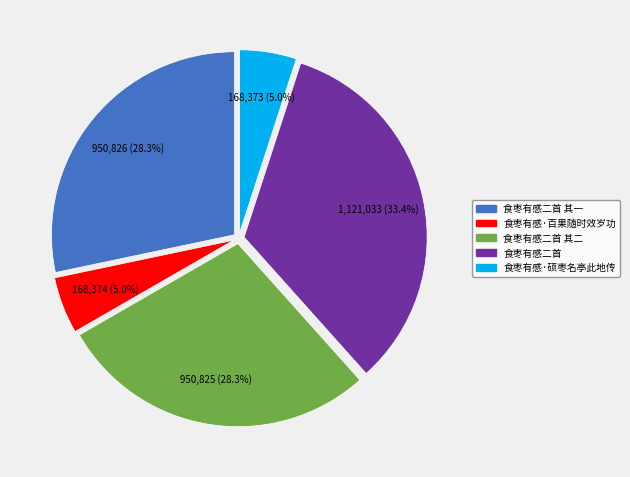

Is there a majority slice in this chart?

No